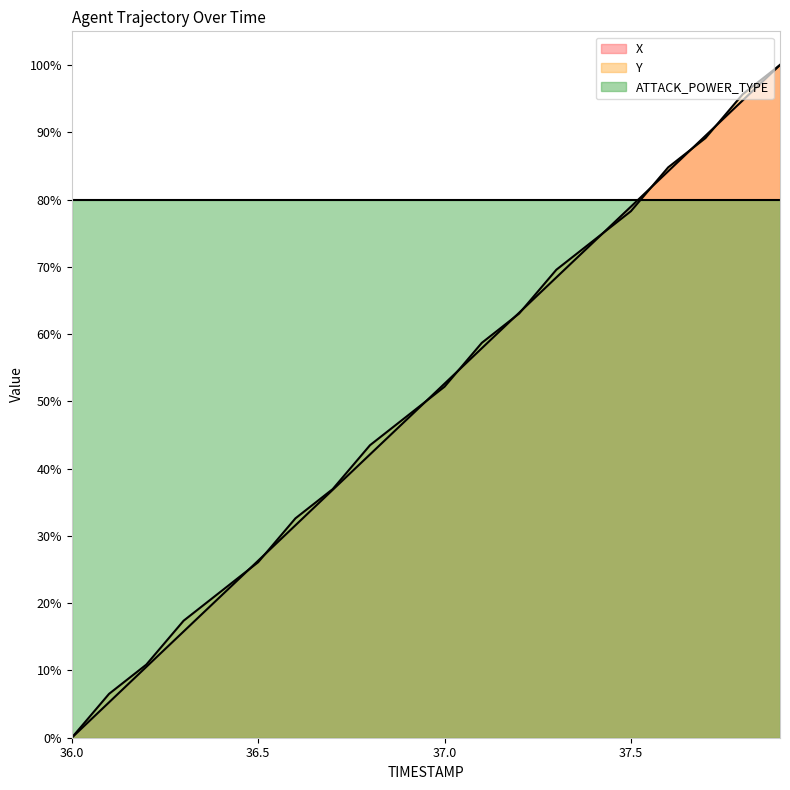

How many values in the X series are below 52?

10